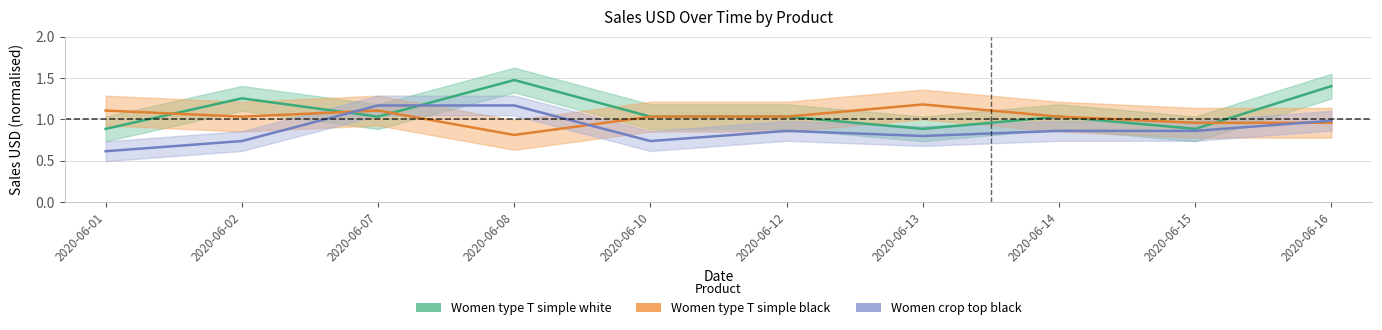

Which has a higher value, 2020-06-10 or 2020-06-14?

2020-06-10